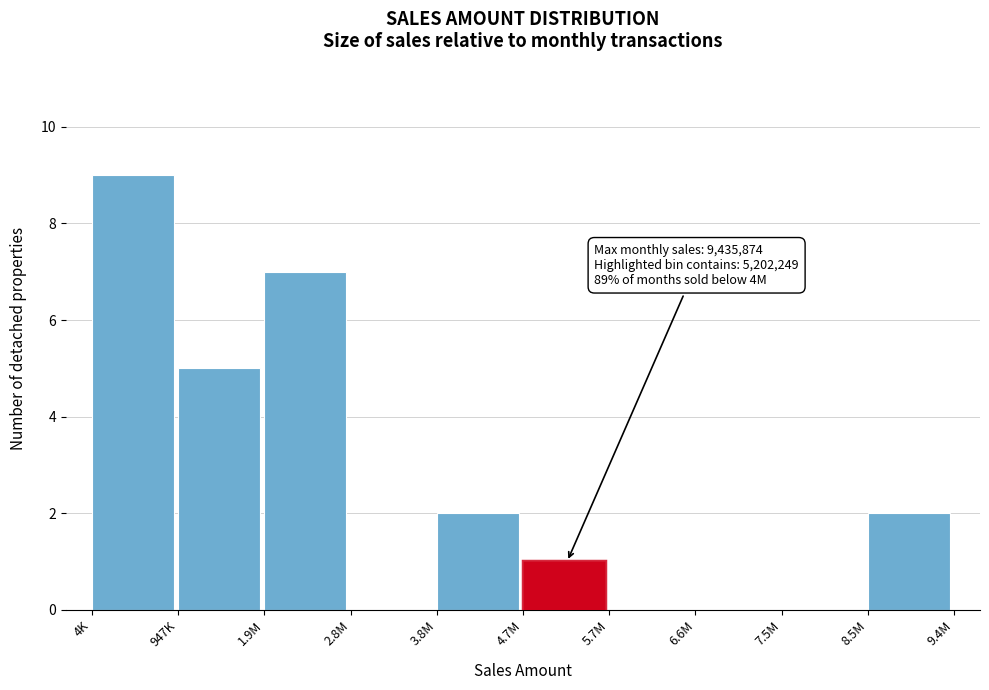

Reading left to right, transcribe all the data shown in this chart.

4K=9	947K=5	1.9M=7	2.8M=0	3.8M=2	4.7M=1	5.7M=0	6.6M=0	7.5M=0	8.5M=2